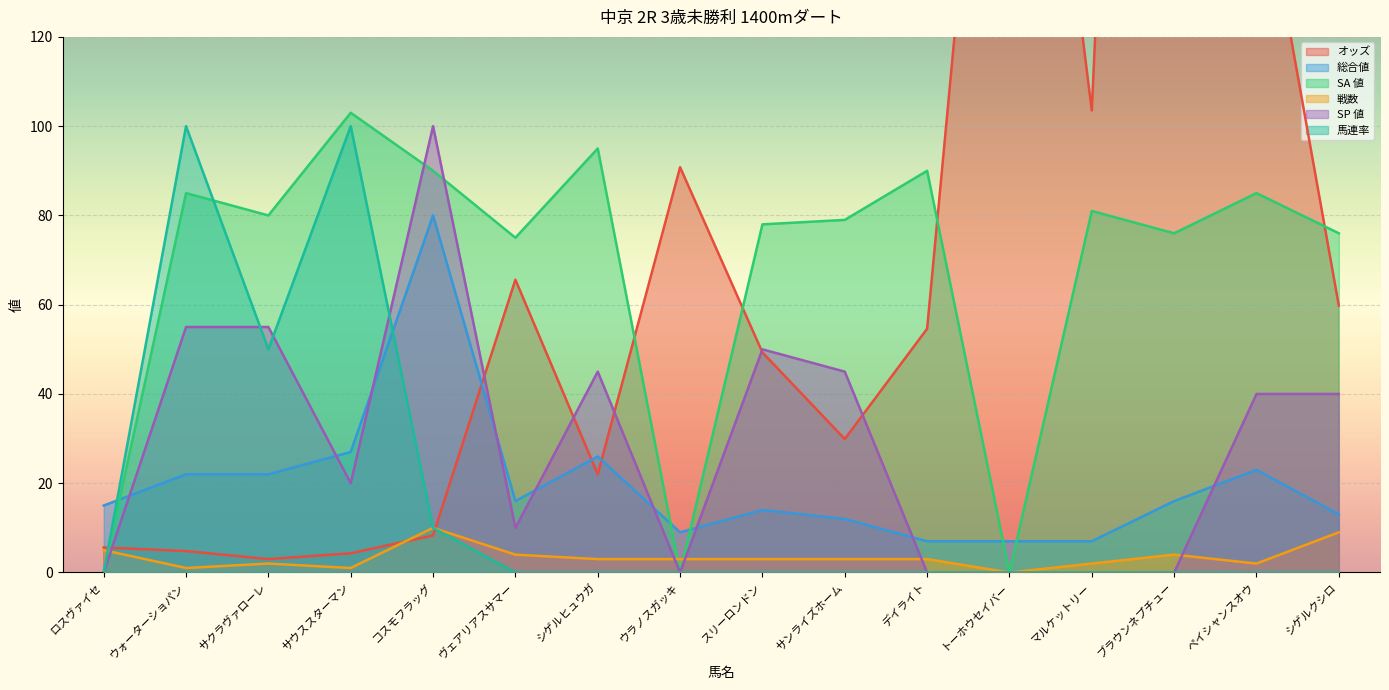

Reading left to right, transcribe all the data shown in this chart.

オッズ: 5.6	4.8	3.0	4.3	8.3	65.6	22.0	90.8	49.3	29.9	54.6	251.5	103.5	511.5	163.0	59.8
総合値: 15.0	22.0	22.0	27.0	80.0	16.0	26.0	9.0	14.0	12.0	7.0	7.0	7.0	16.0	23.0	13.0
SA 値: 0.0	85.0	80.0	103.0	90.0	75.0	95.0	0.0	78.0	79.0	90.0	0.0	81.0	76.0	85.0	76.0
戦数: 5.0	1.0	2.0	1.0	10.0	4.0	3.0	3.0	3.0	3.0	3.0	0.0	2.0	4.0	2.0	9.0
SP 値: 0.0	55.0	55.0	20.0	100.0	10.0	45.0	0.0	50.0	45.0	0.0	0.0	0.0	0.0	40.0	40.0
馬連率: 0.0	100.0	50.0	100.0	10.0	0.0	0.0	0.0	0.0	0.0	0.0	0.0	0.0	0.0	0.0	0.0